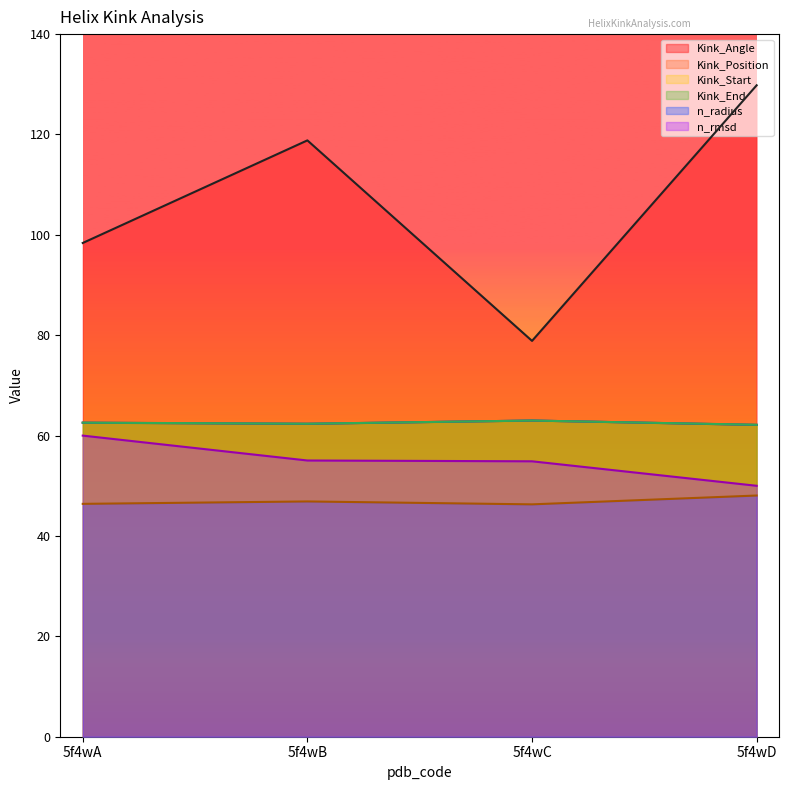

True or false: n_rmsd and Kink_Angle intersect in this chart.

False